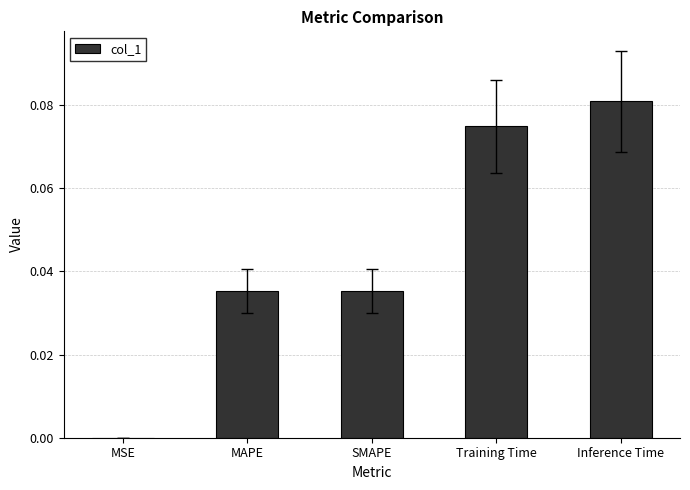

The chart shows a value of 0.0 at Inference Time. True or false?

False